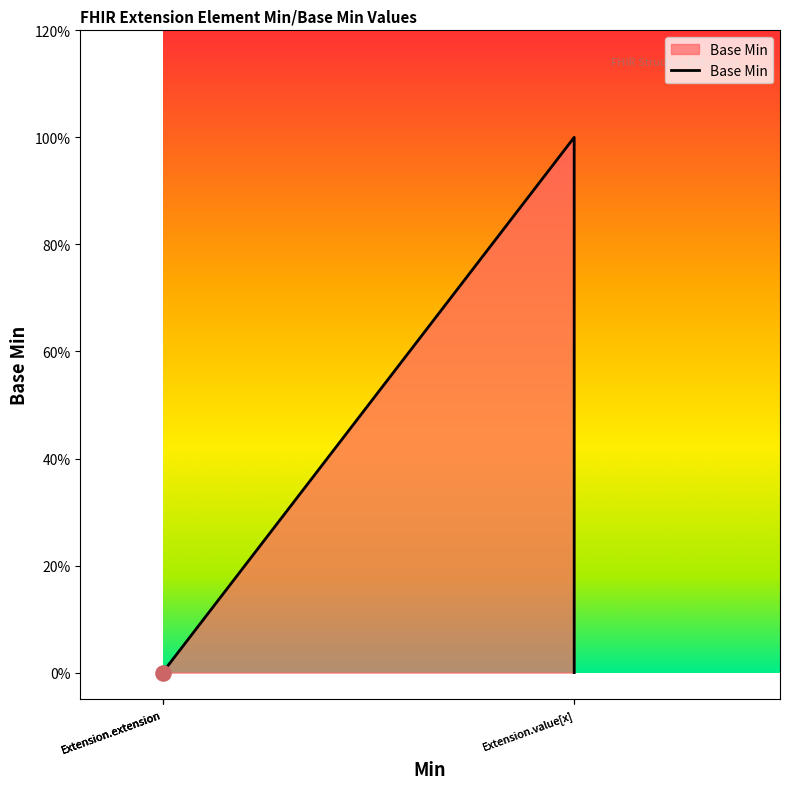

Which has a higher value, Extension.extension or Extension.extension?

Extension.extension